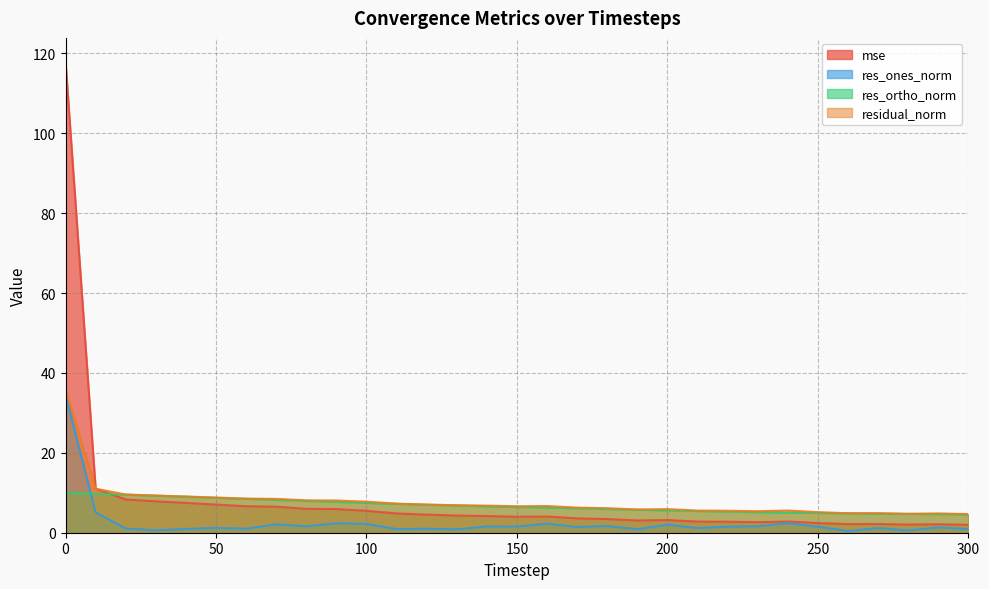

What is the value of the mse point at the 28th from the left?

2.2